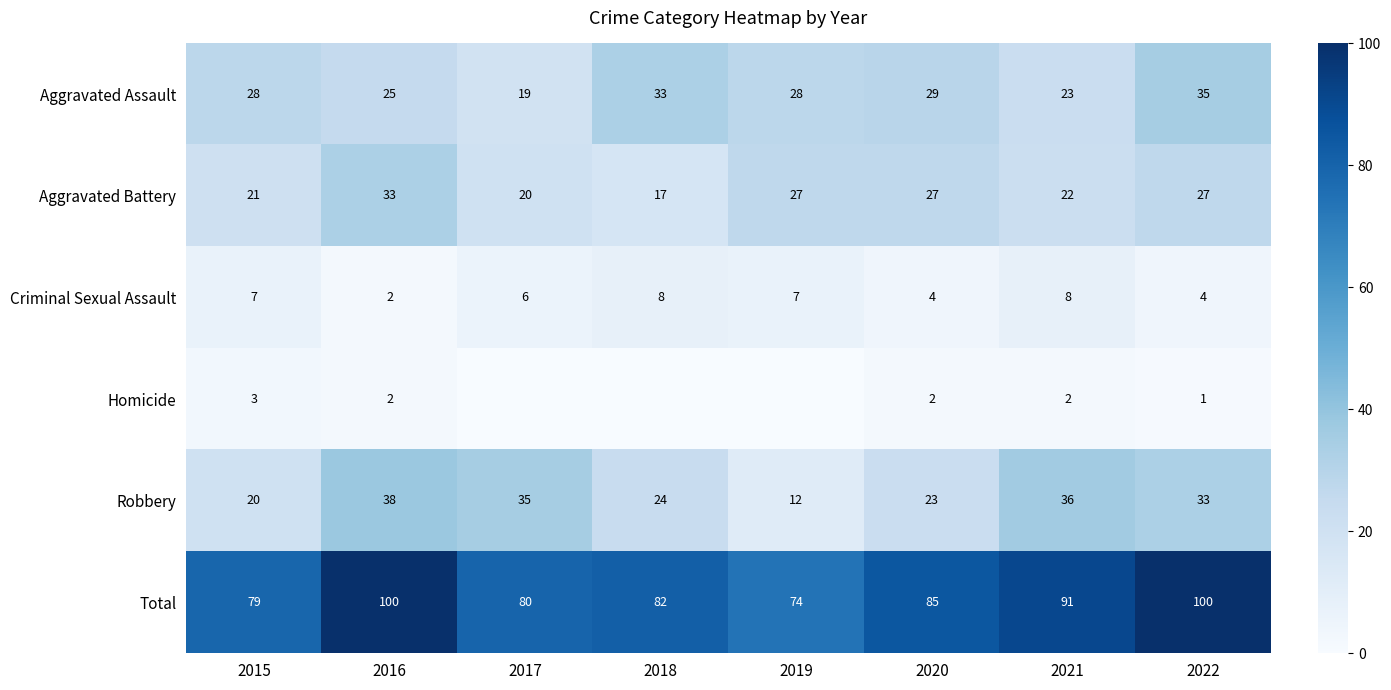

Rank the series at 2022 from lowest to highest value.

Homicide, Criminal Sexual Assault, Aggravated Battery, Robbery, Aggravated Assault, Total